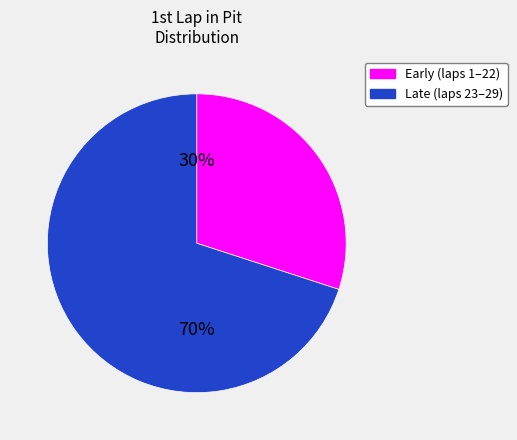

Is there any slice that represents more than half of the pie?

Yes